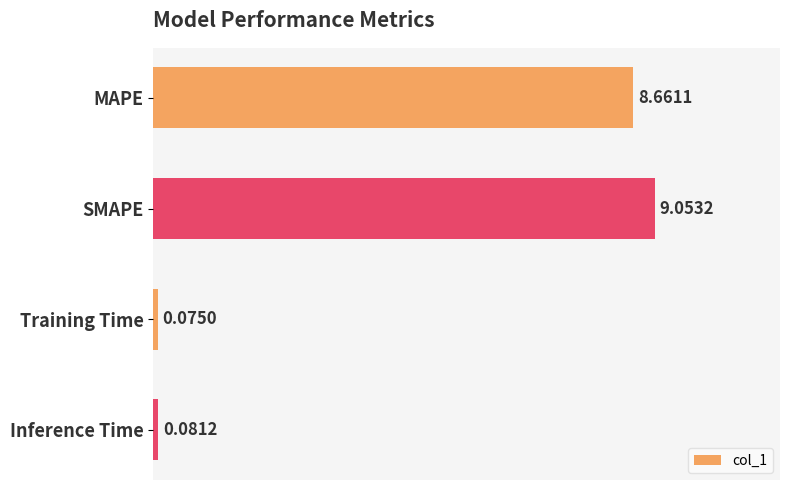

What is the change in value from SMAPE to Inference Time?

-9.0